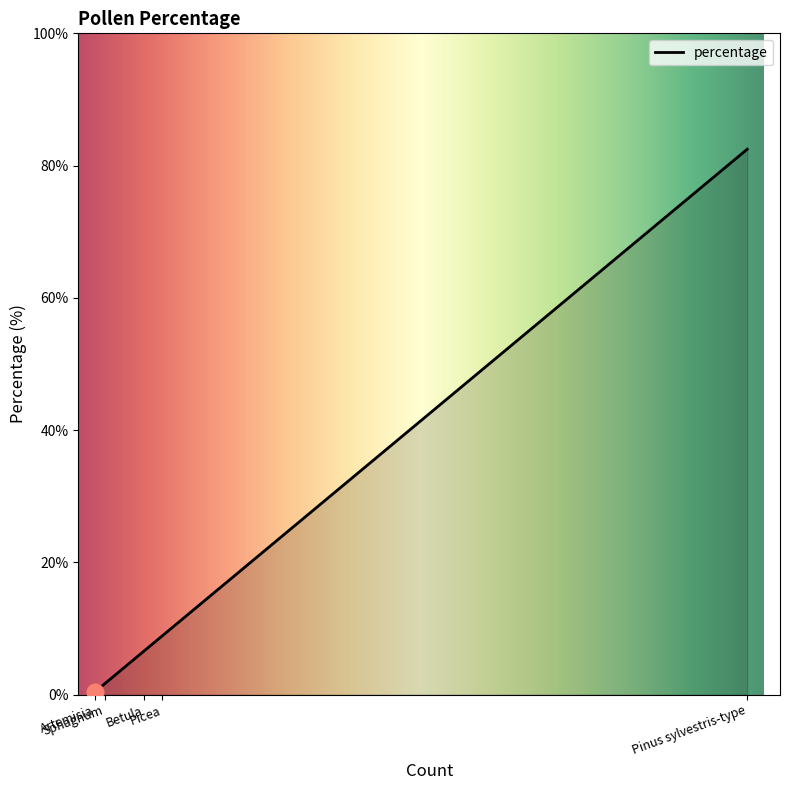

How many distinct data groups are displayed?

1